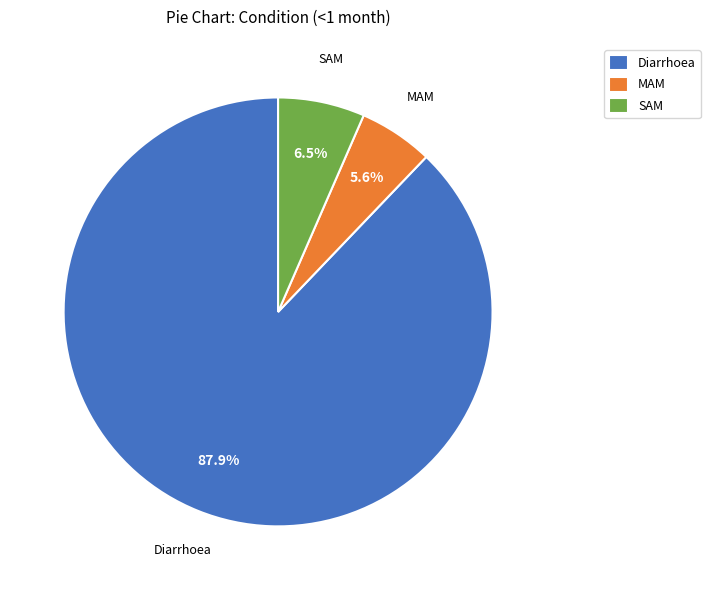

Rank the categories by value from highest to lowest.

Diarrhoea, SAM, MAM